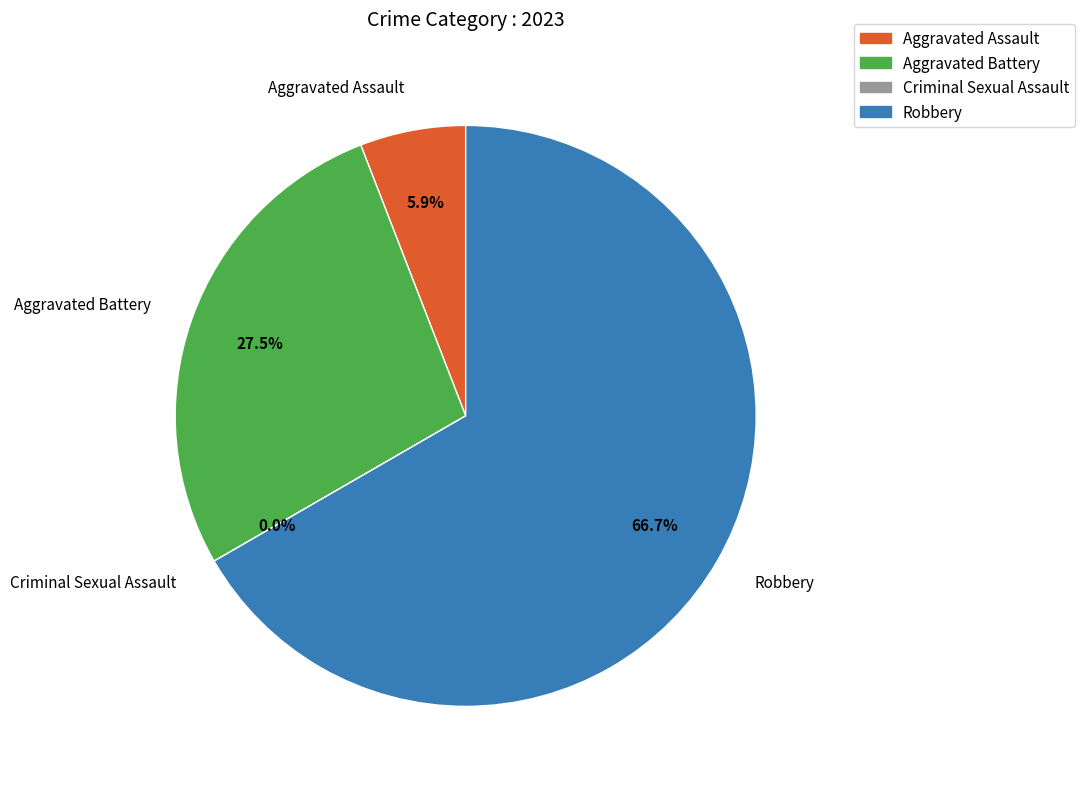

What is the largest slice in the pie chart?

Robbery